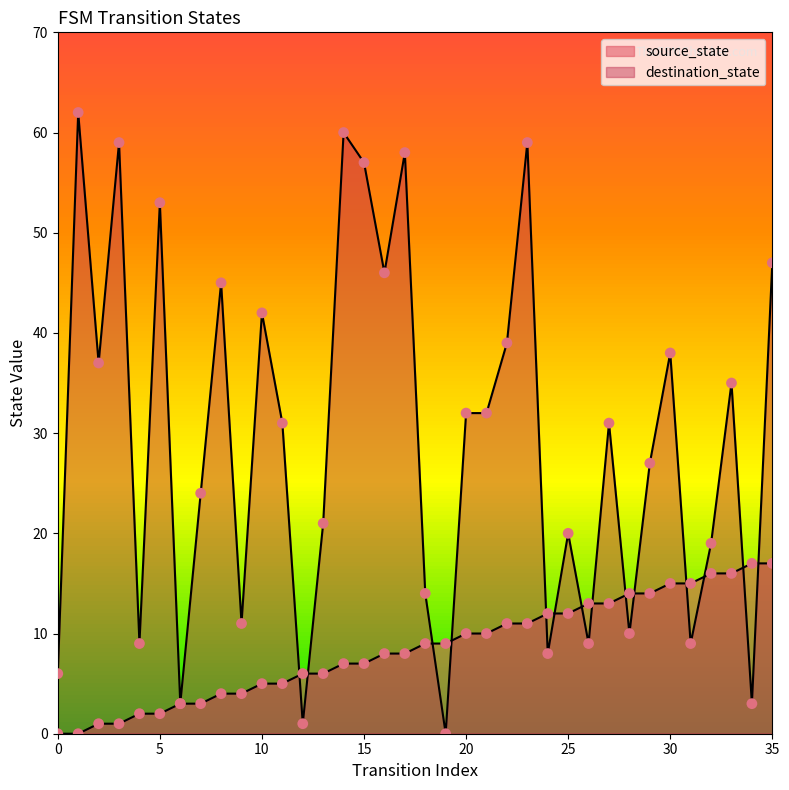

What is the total value across all series at 20?

42